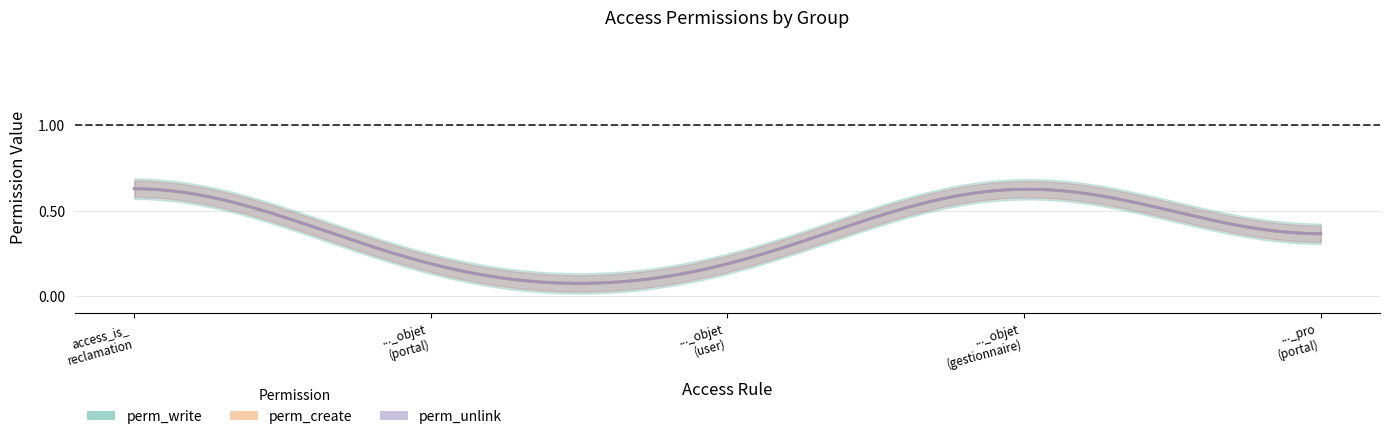

Reading left to right, extract all data points from this chart.

perm_write: access_is_reclamation=1	access_is_reclamation_objet=0	access_is_reclamation_objet_user=0	access_is_reclamation_objet_gestionnaire=1	access_is_reclamation_pro=0
perm_create: access_is_reclamation=1	access_is_reclamation_objet=0	access_is_reclamation_objet_user=0	access_is_reclamation_objet_gestionnaire=1	access_is_reclamation_pro=0
perm_unlink: access_is_reclamation=1	access_is_reclamation_objet=0	access_is_reclamation_objet_user=0	access_is_reclamation_objet_gestionnaire=1	access_is_reclamation_pro=0